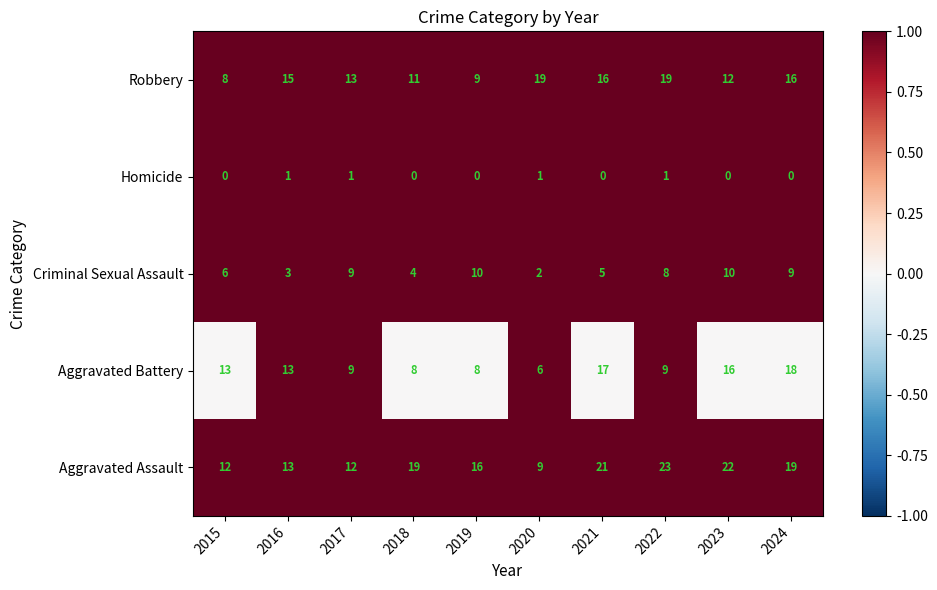

Where does the Criminal Sexual Assault series first go above 8?

2017